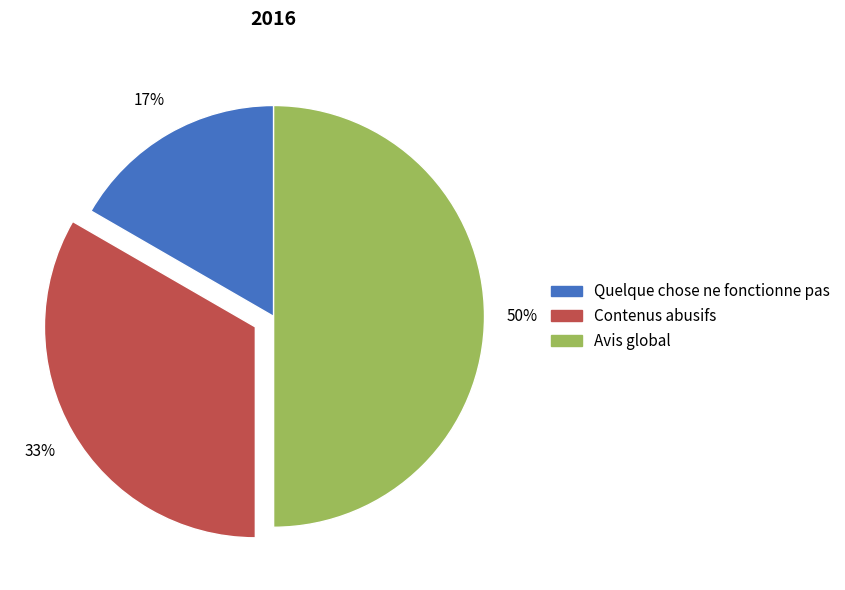

Count the number of slices in the pie.

3